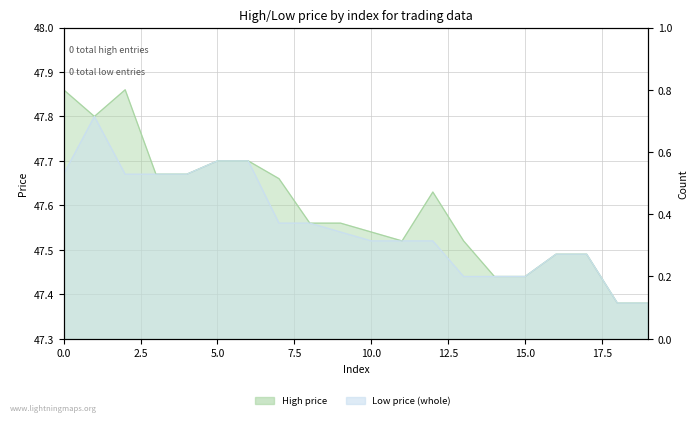

Reading right to left, what are all the values shown in this chart?

high: 19=47.4	18=47.4	17=47.5	16=47.5	15=47.4	14=47.4	13=47.5	12=47.6	11=47.5	10=47.5	9=47.6	8=47.6	7=47.7	6=47.7	5=47.7	4=47.7	3=47.7	2=47.9	1=47.8	0=47.9
low: 19=47.4	18=47.4	17=47.5	16=47.5	15=47.4	14=47.4	13=47.4	12=47.5	11=47.5	10=47.5	9=47.5	8=47.6	7=47.6	6=47.7	5=47.7	4=47.7	3=47.7	2=47.7	1=47.8	0=47.7